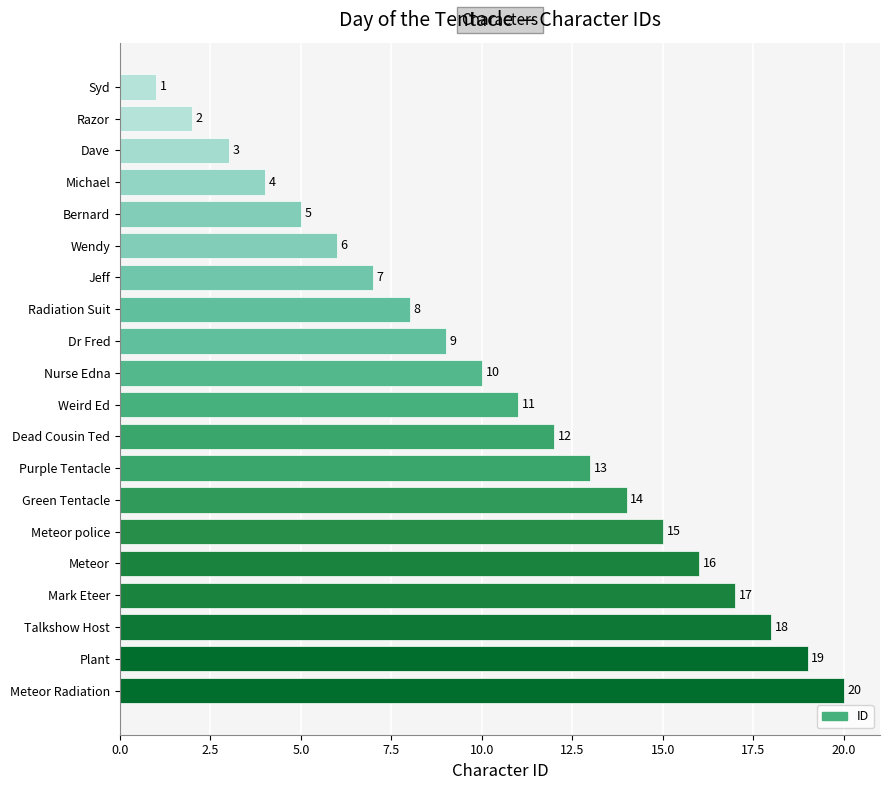

How many bars are there in total?

20